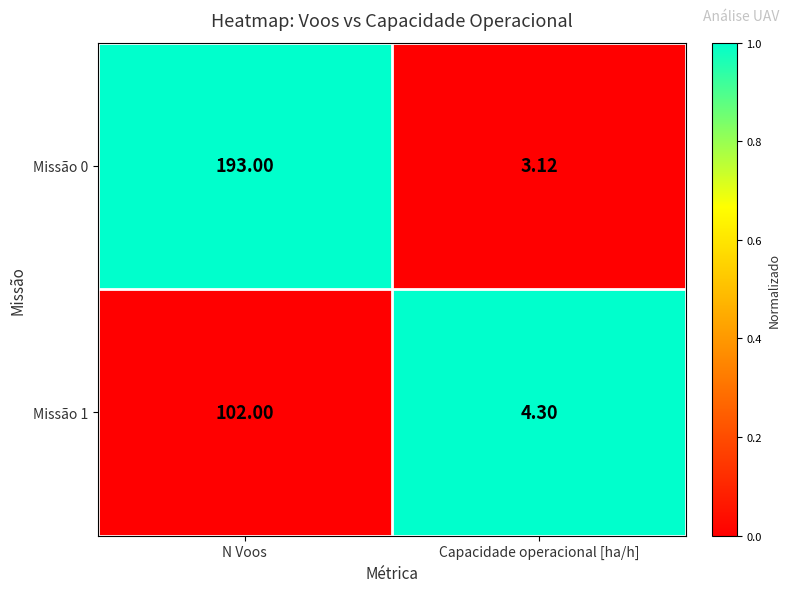

Rank the series at N Voos from lowest to highest value.

Missão 1, Missão 0